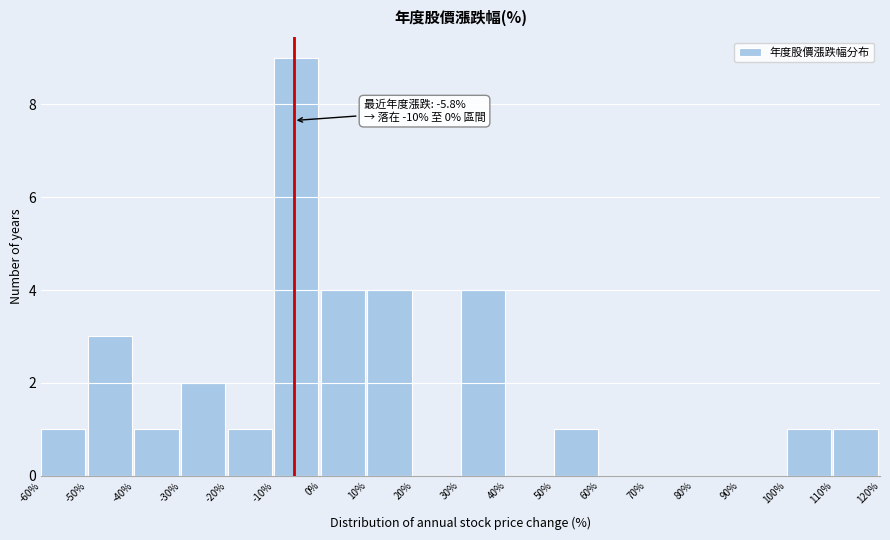

Which range on the x-axis has the tallest bar?

-10% to 0%